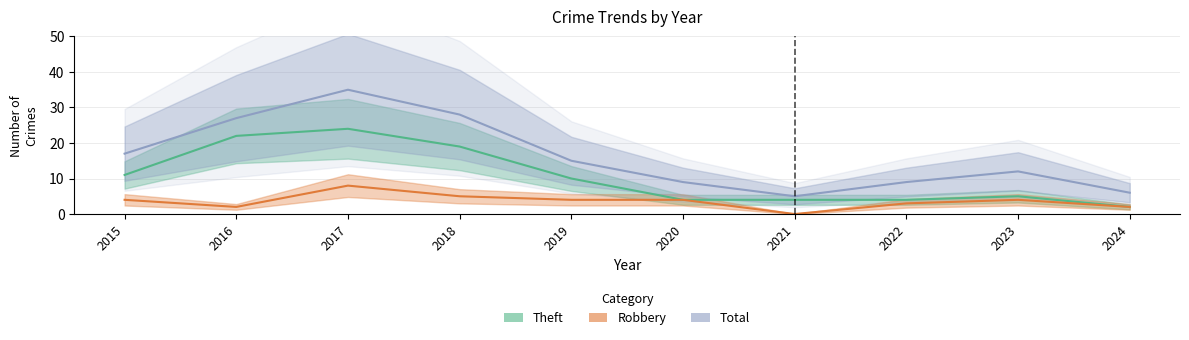

Between 2015 and 2018, which series saw the biggest shift?

Total